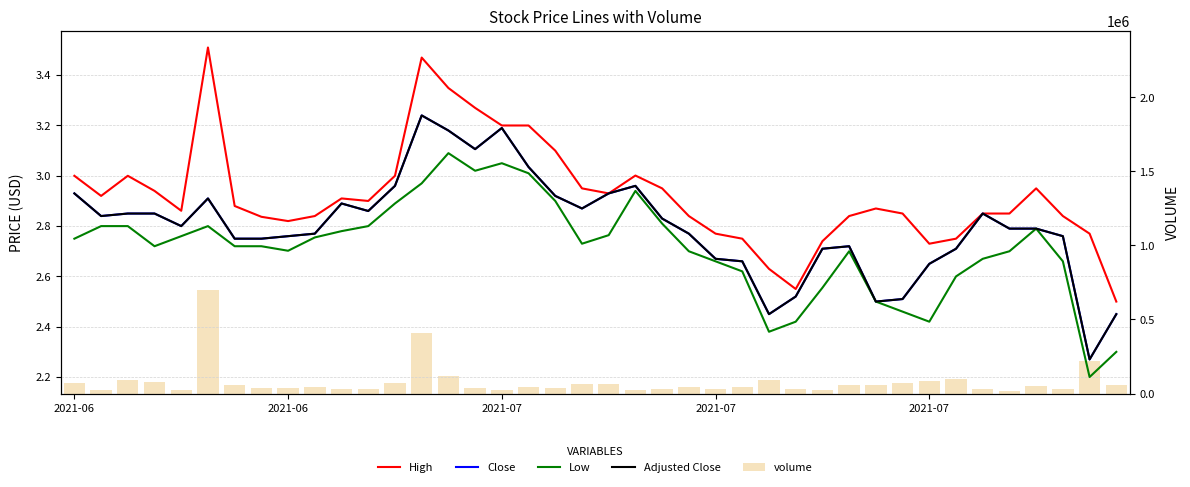

What is the sum of all Close values?

112.0